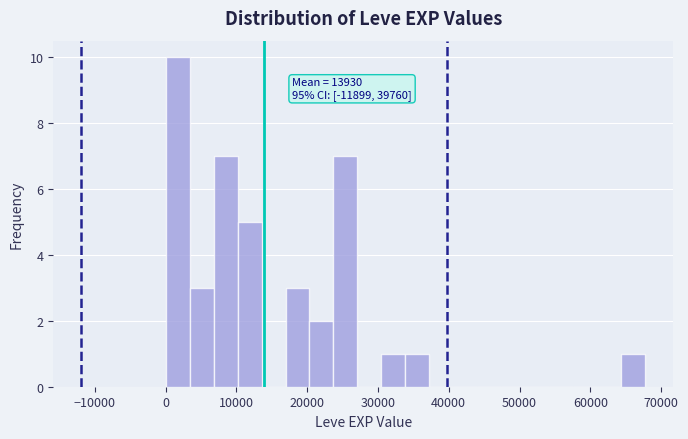

Read against the x-axis, roughly where is the centre of the tallest bar?

2000